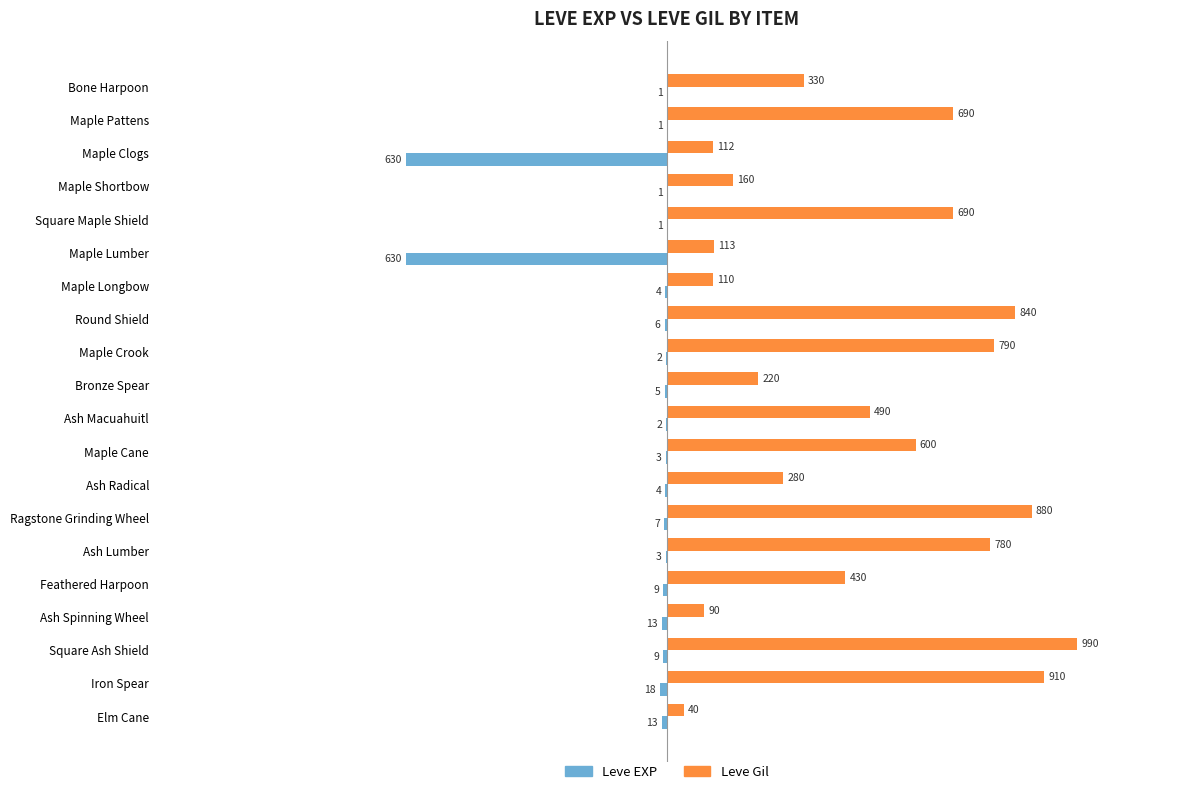

At which label is Leve Gil closest to 515?

Ash Macuahuitl